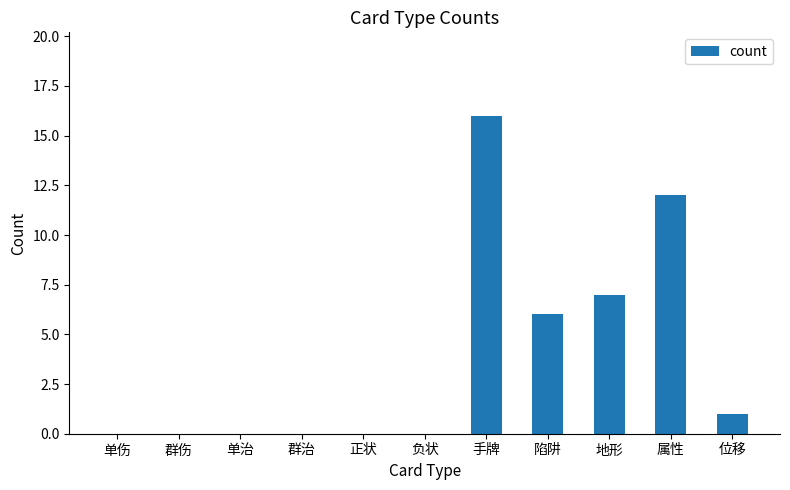

What is the sum of the values at 属性 and 地形?

19